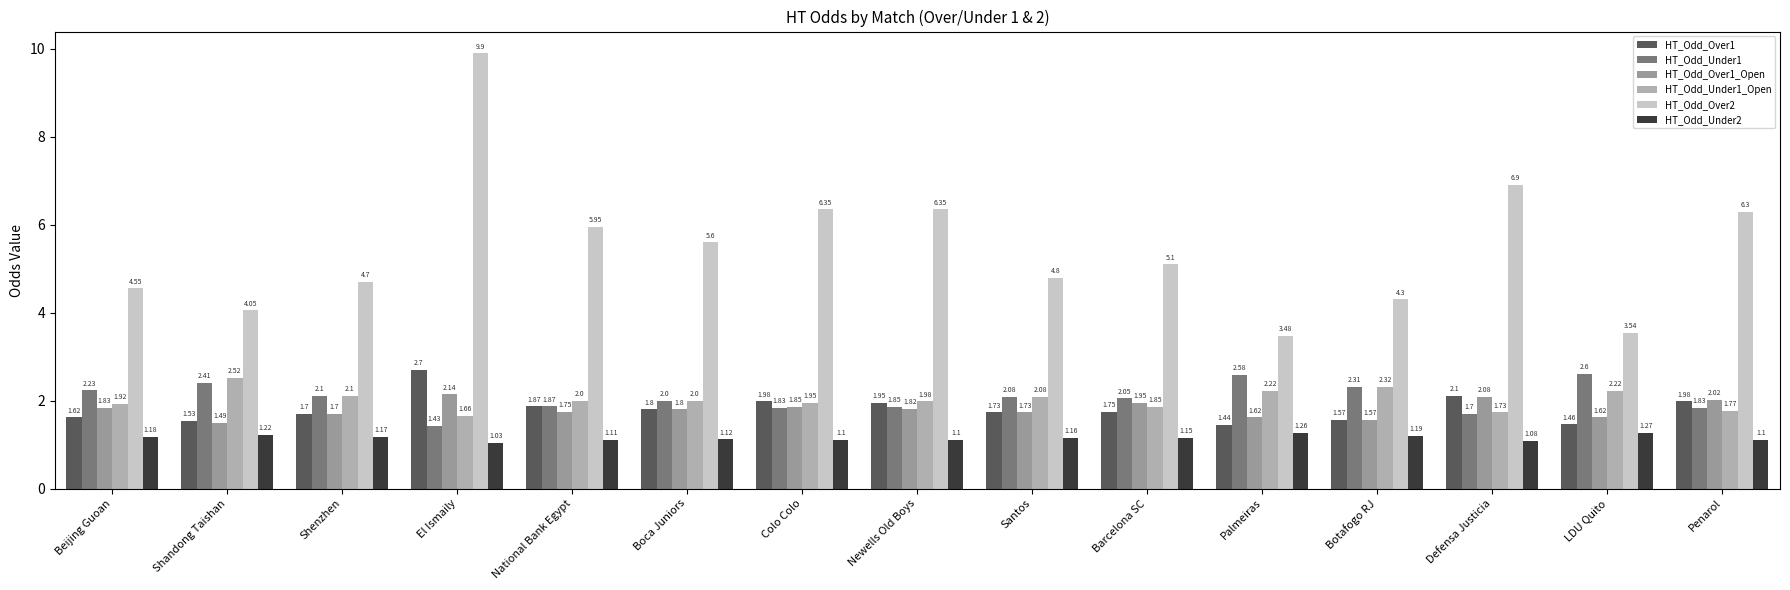

Which has a higher value, Palmeiras or El Ismaily?

El Ismaily